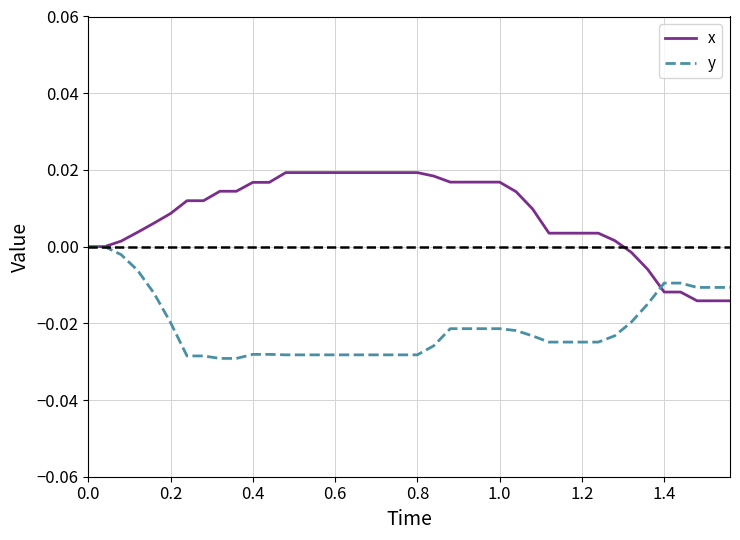

Rank the series by their maximum value, from lowest to highest.

y, x